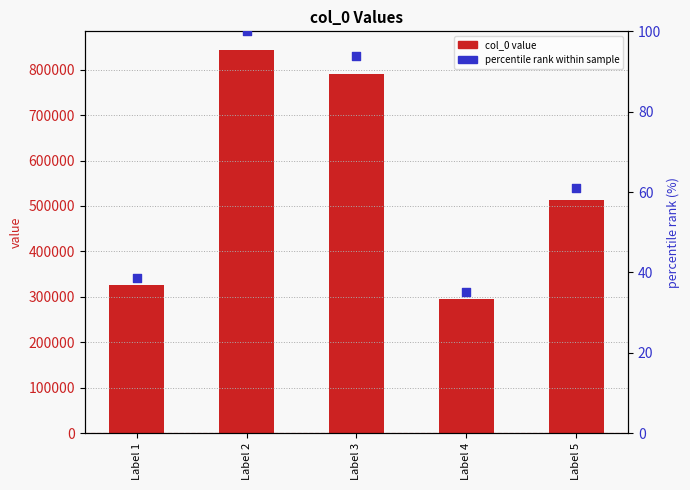

What are all the series names shown in the legend?

col_0 value, percentile rank within sample